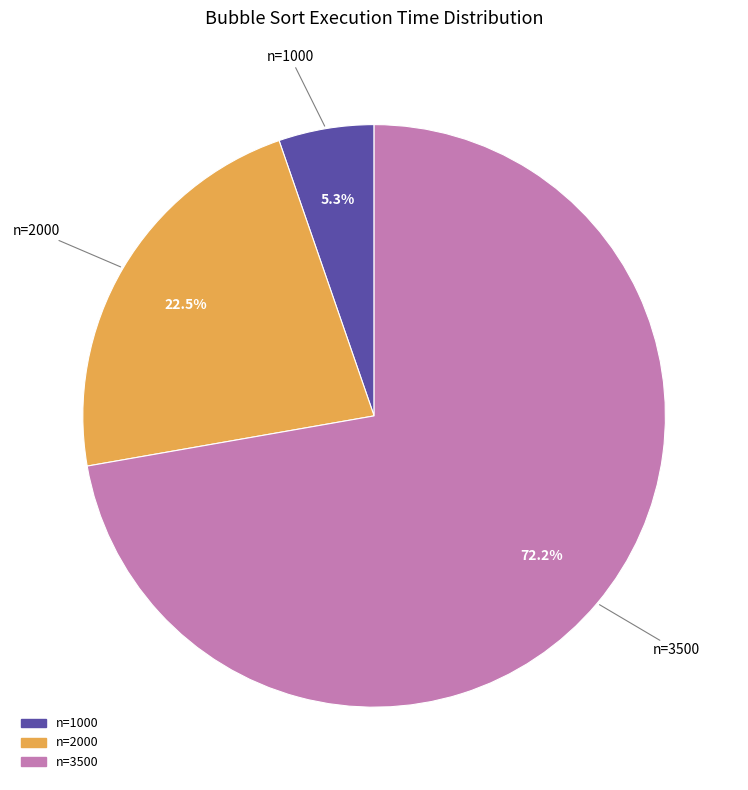

Which category has the smallest portion of the pie?

n=1000